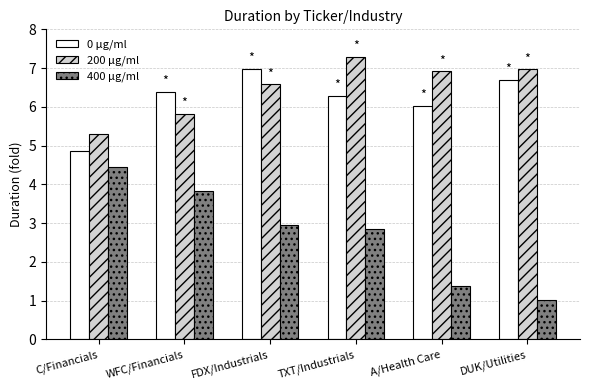

Count the number of categories in the chart.

6